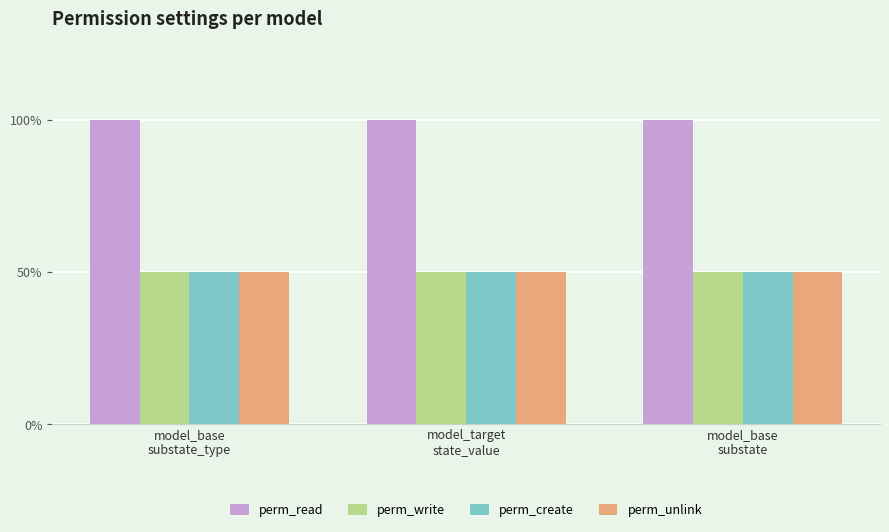

Which has a higher value, model_target
state_value or model_base
substate?

model_target
state_value